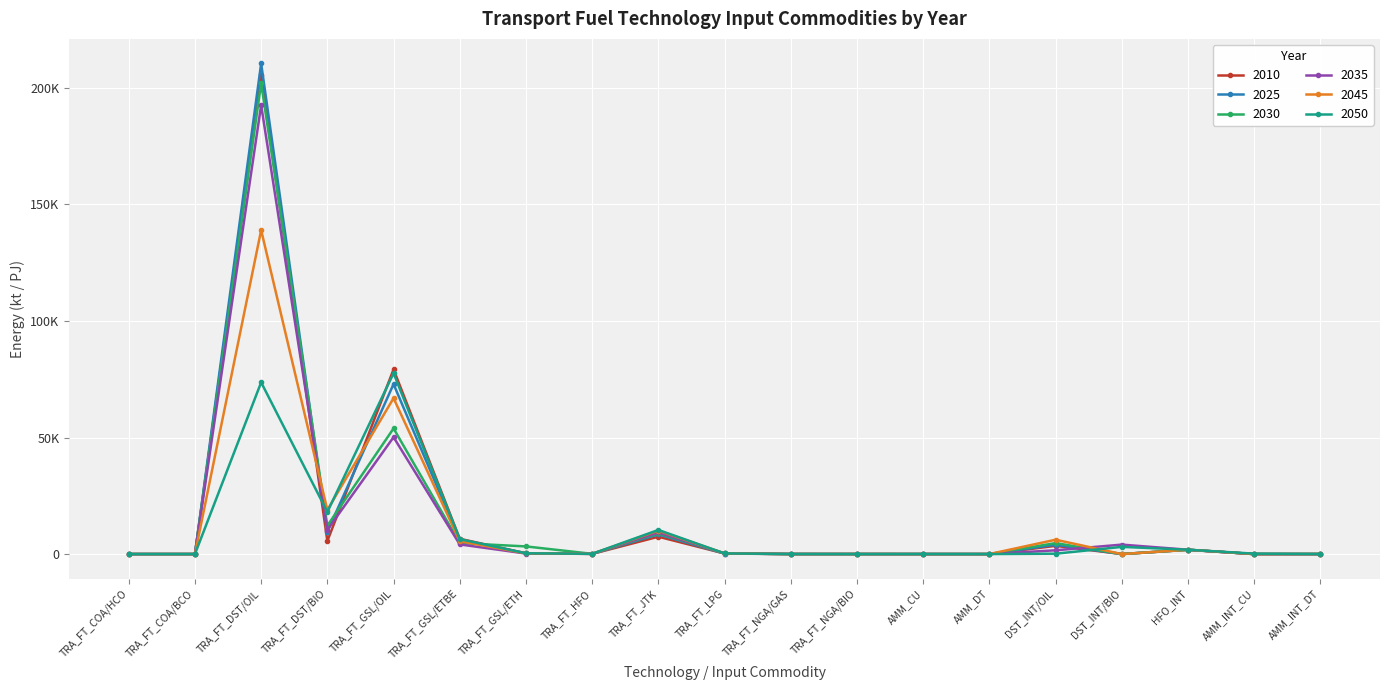

True or false: 2025 has more than 0 interior local peaks.

True